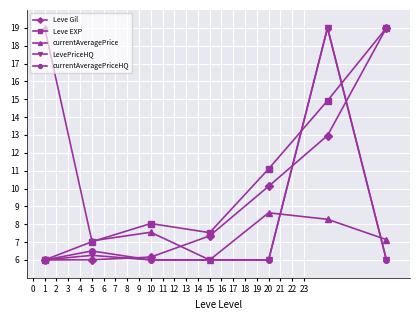

Which series has the largest total across all categories?

Leve EXP